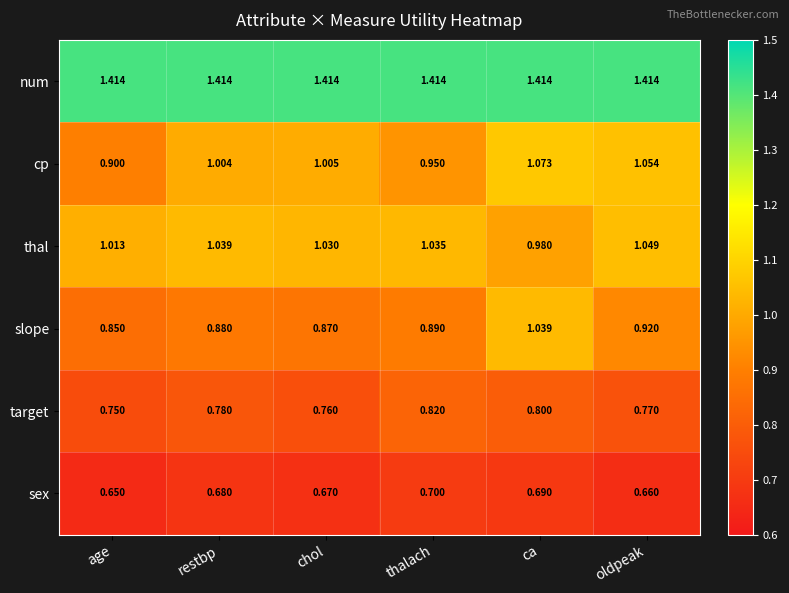

At which category is the sum across all series the highest?

ca